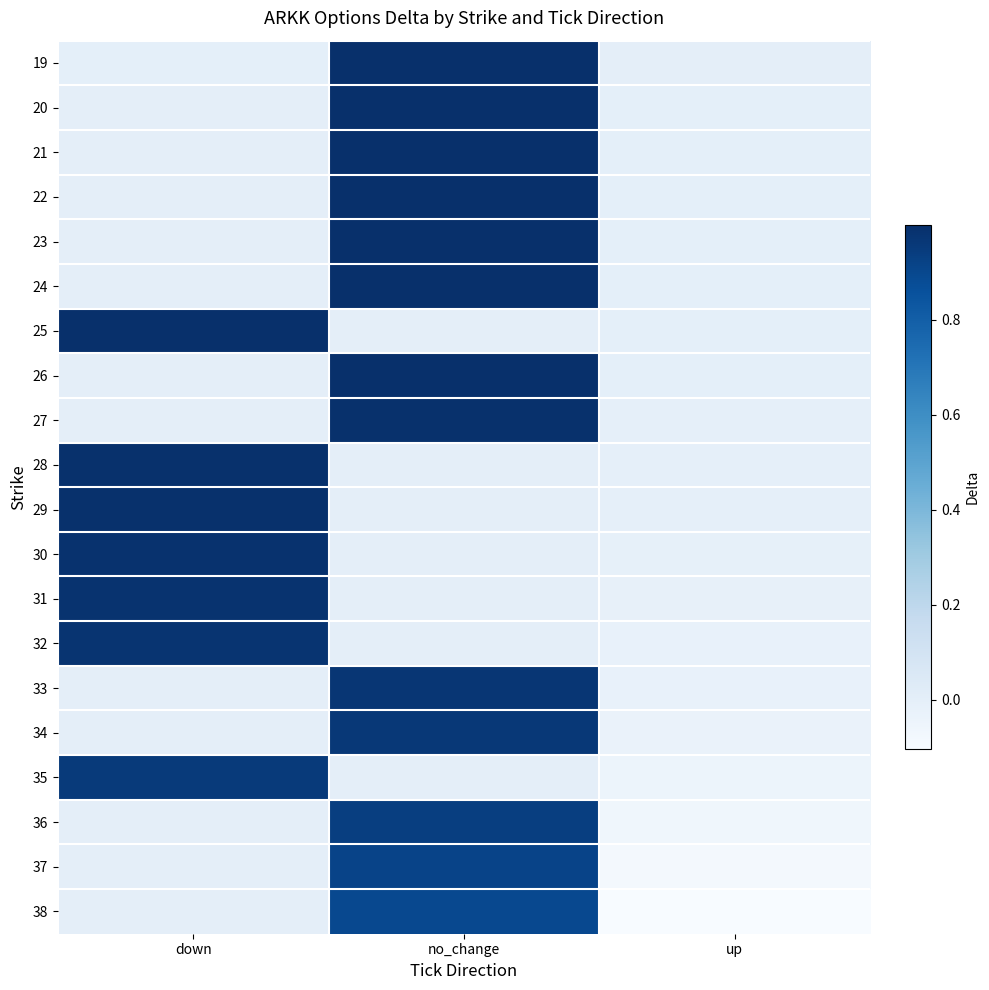

What is the difference between the highest and lowest values at down?

1.0